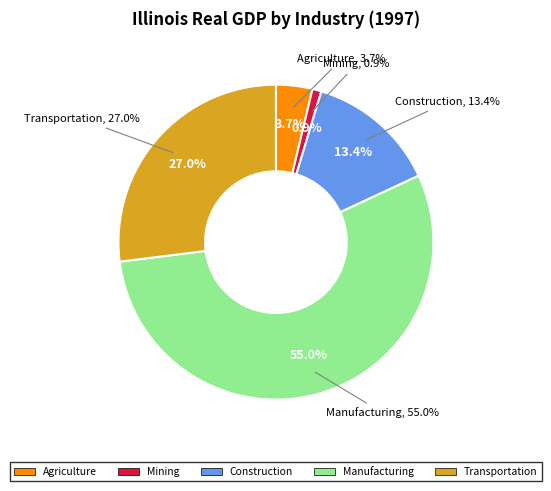

Is it true that Services is 34% of the pie?

False